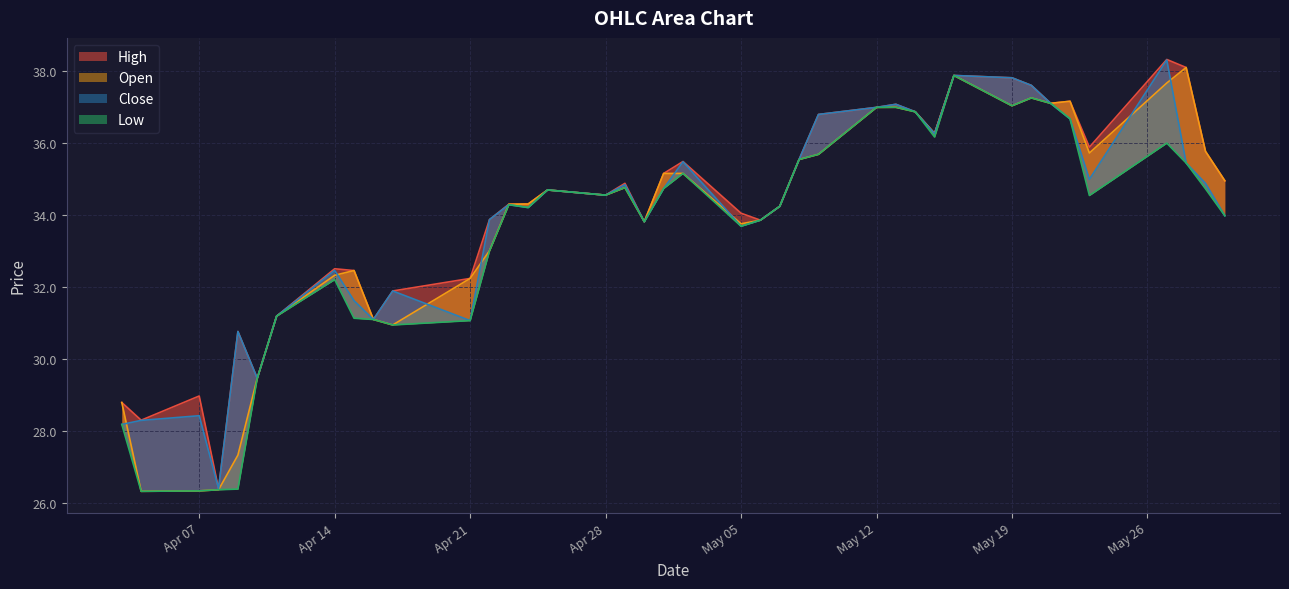

What are all the series names shown in the legend?

High, Low, Open, Close